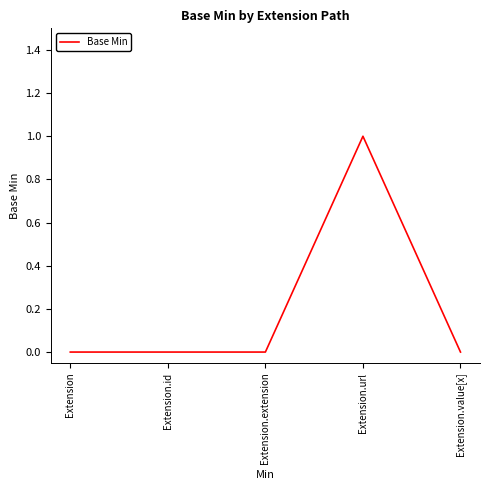

Between Extension.extension and Extension.url, which is larger?

Extension.url